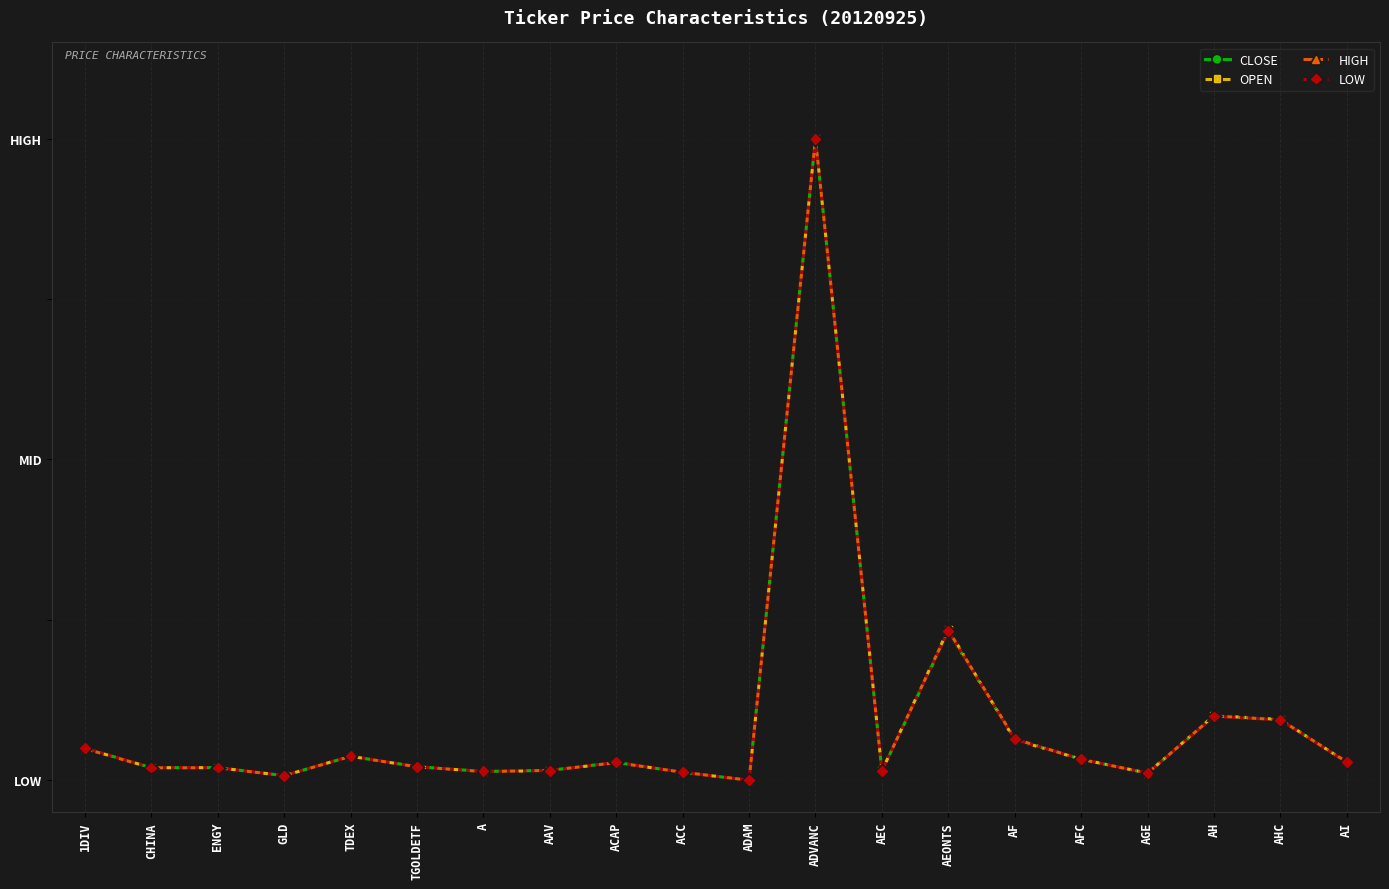

Reading left to right, list all the values displayed in this chart.

CLOSE: 0.0	0.0	0.0	0.0	0.0	0.0	0.0	0.0	0.0	0.0	0.0	1.0	0.0	0.2	0.1	0.0	0.0	0.1	0.1	0.0
OPEN: 0.0	0.0	0.0	0.0	0.0	0.0	0.0	0.0	0.0	0.0	0.0	1.0	0.0	0.2	0.1	0.0	0.0	0.1	0.1	0.0
HIGH: 0.0	0.0	0.0	0.0	0.0	0.0	0.0	0.0	0.0	0.0	0.0	1.0	0.0	0.2	0.1	0.0	0.0	0.1	0.1	0.0
LOW: 0.1	0.0	0.0	0.0	0.0	0.0	0.0	0.0	0.0	0.0	0.0	1.0	0.0	0.2	0.1	0.0	0.0	0.1	0.1	0.0